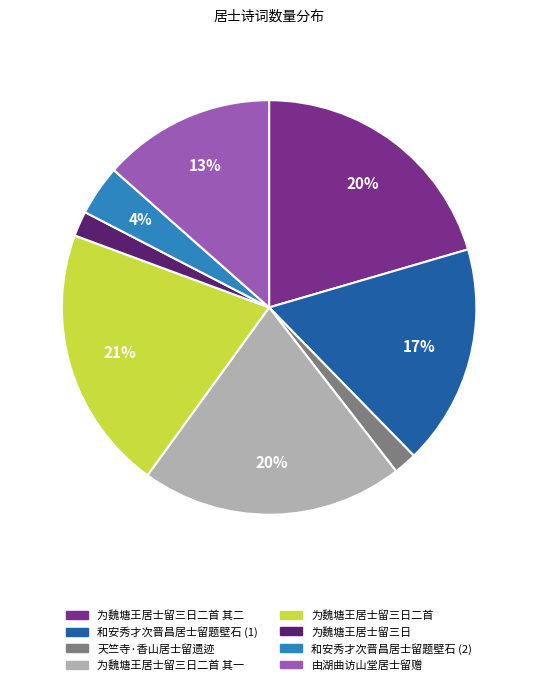

Is there any slice that represents more than half of the pie?

No